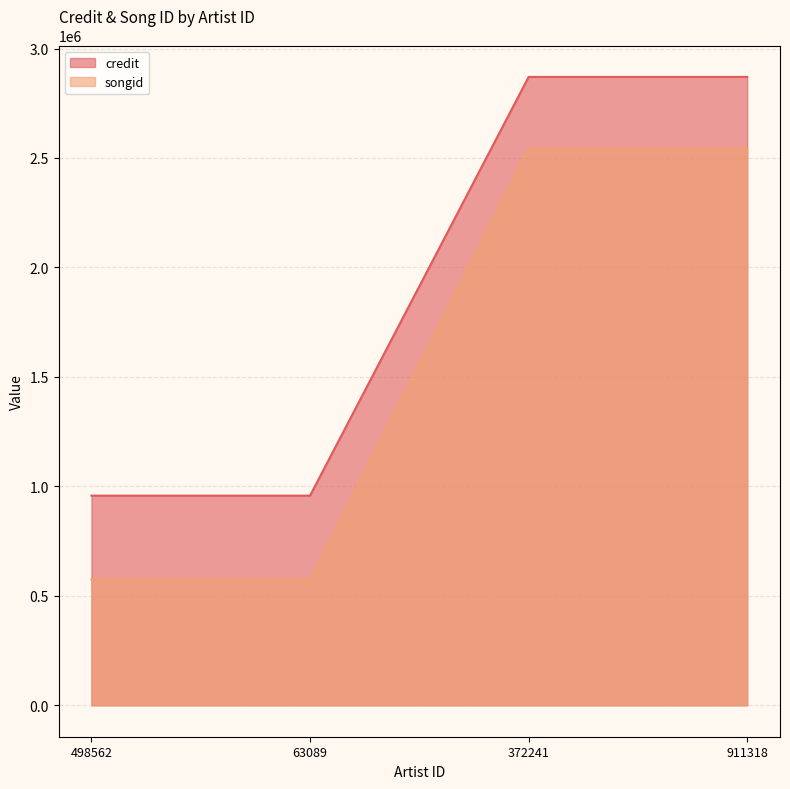

What is the difference between the maximum and minimum values in the songid series?

1968595